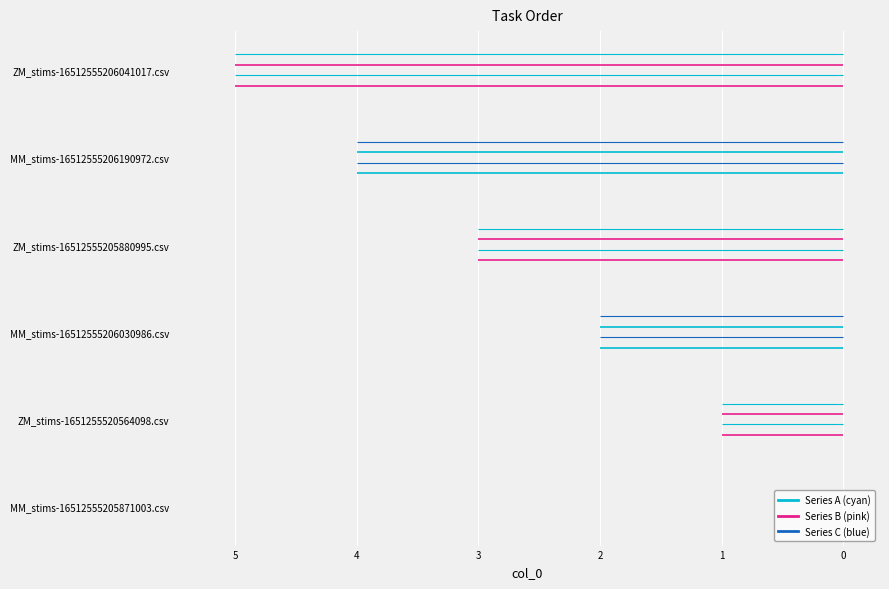

What is the ratio of the value at MM_stims-16512555206030986.csv to the value at ZM_stims-16512555205880995.csv?

0.7